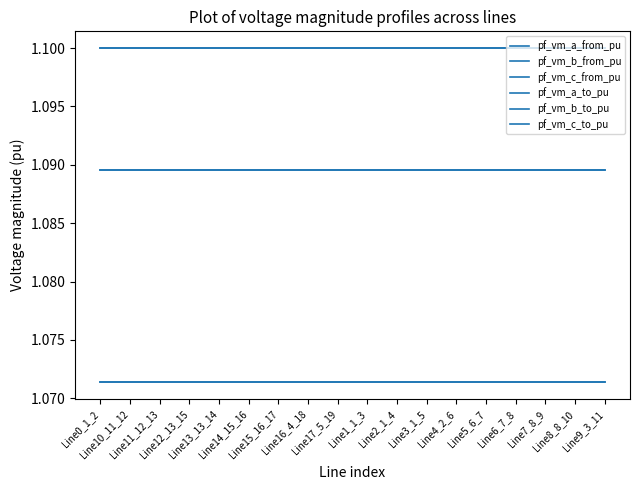

Does the chart have visible grid lines?

No